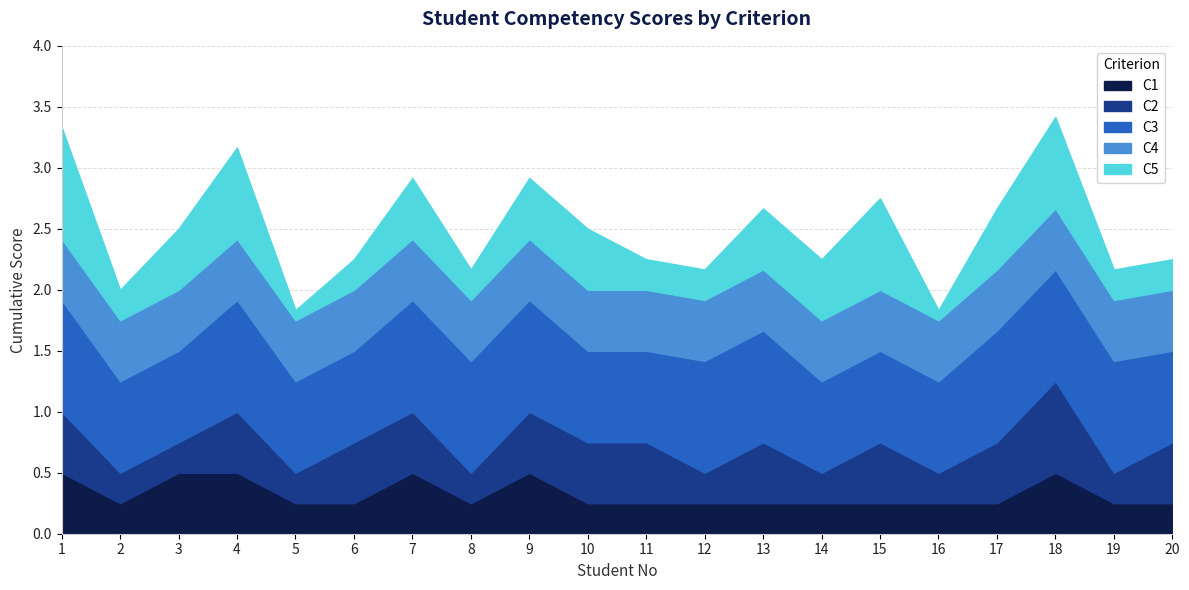

Which series has the largest range (max minus min)?

C5